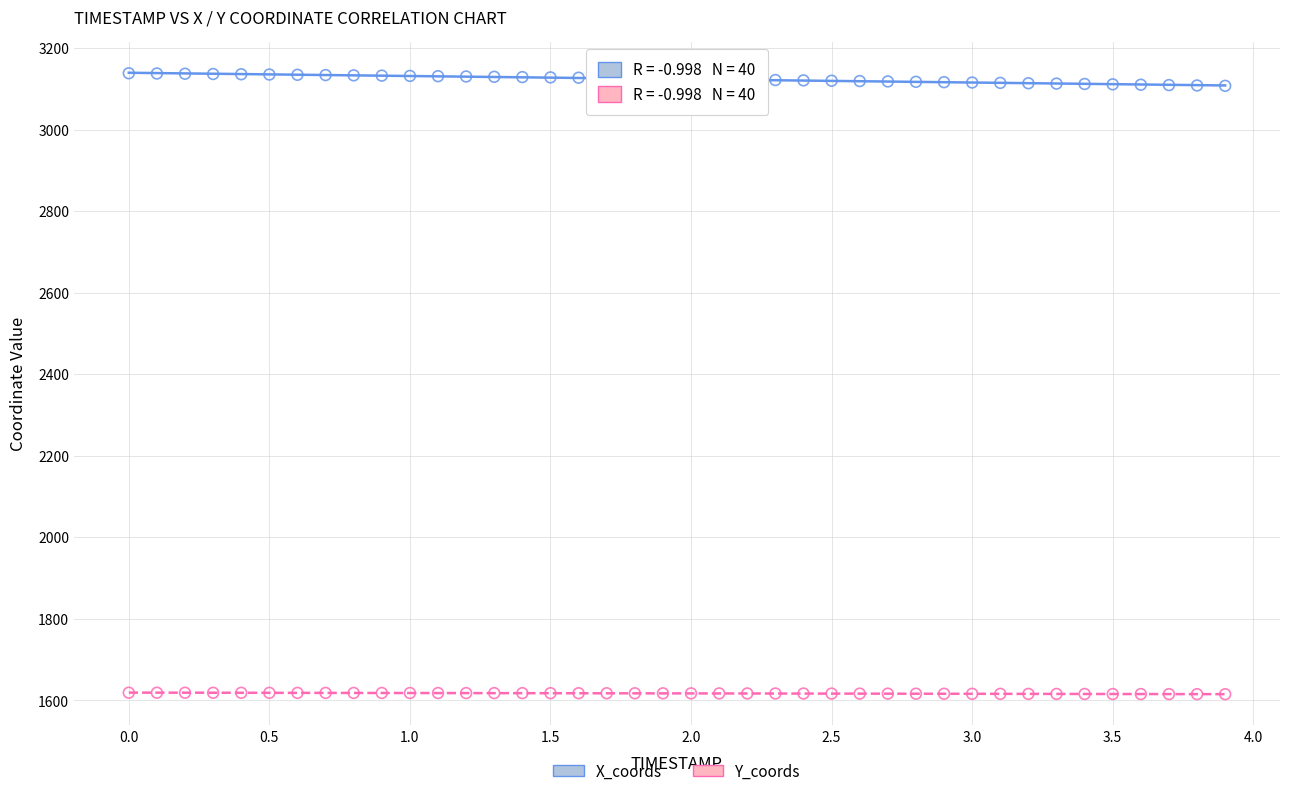

Which series reaches the minimum Y coordinate?

Y_coords